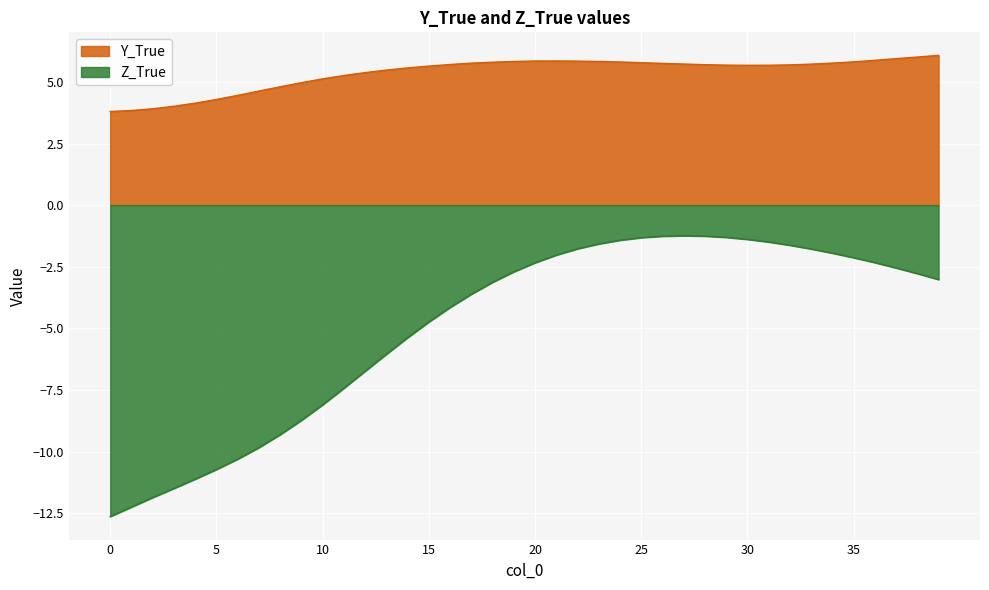

Between 2 and 33, which series saw the biggest shift?

Z_True